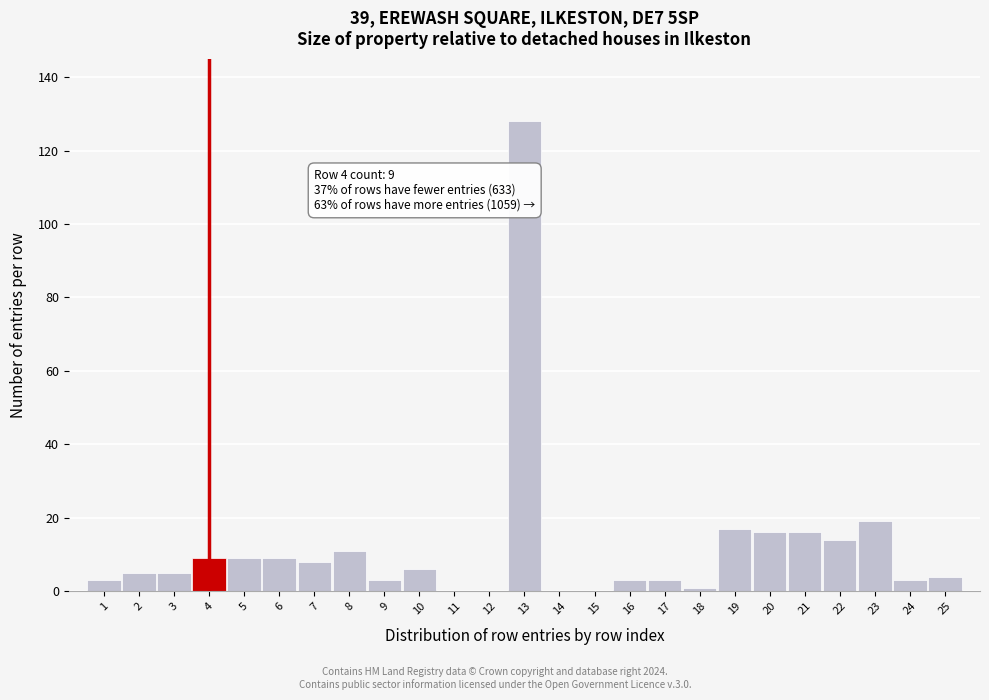

Reading left to right, what are all the values shown in this chart?

1=3	2=5	3=5	4=9	5=9	6=9	7=8	8=11	9=3	10=6	11=0	12=0	13=128	14=0	15=0	16=3	17=3	18=1	19=17	20=16	21=16	22=14	23=19	24=3	25=4